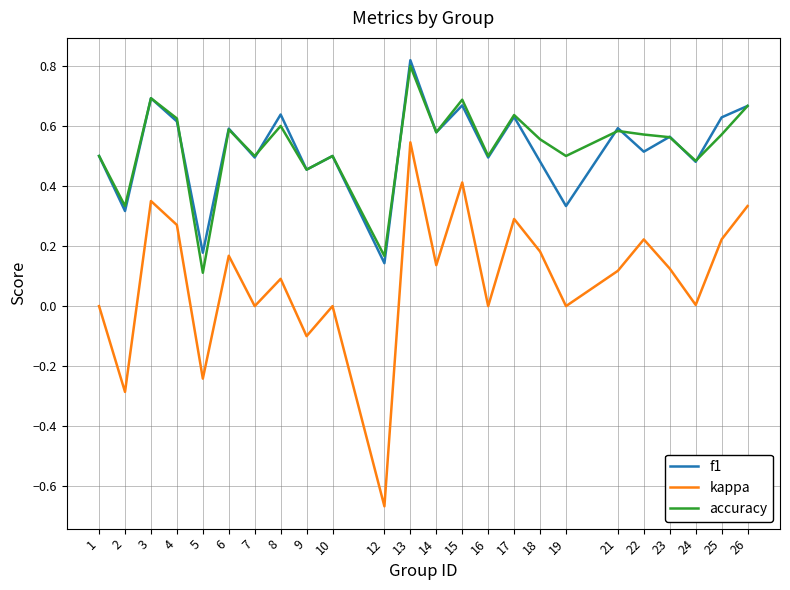

True or false: kappa and f1 cross at least once.

False